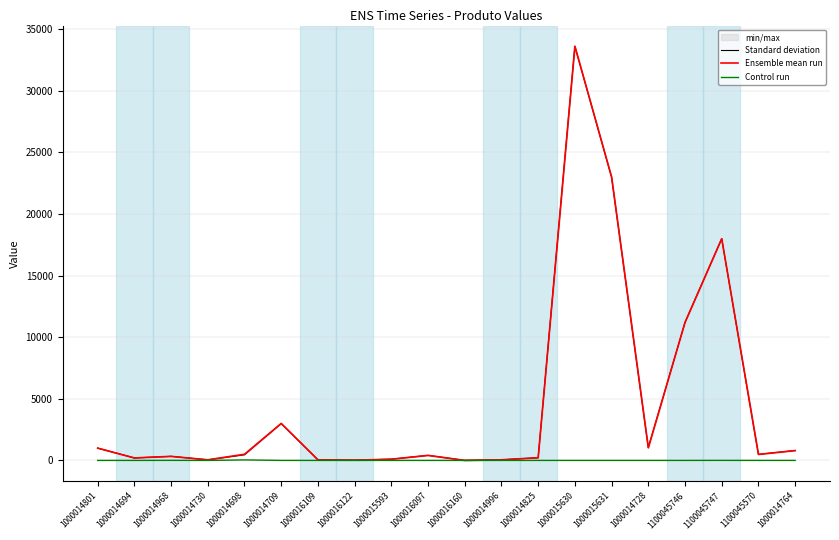

What position from the left is 1000016109?

7